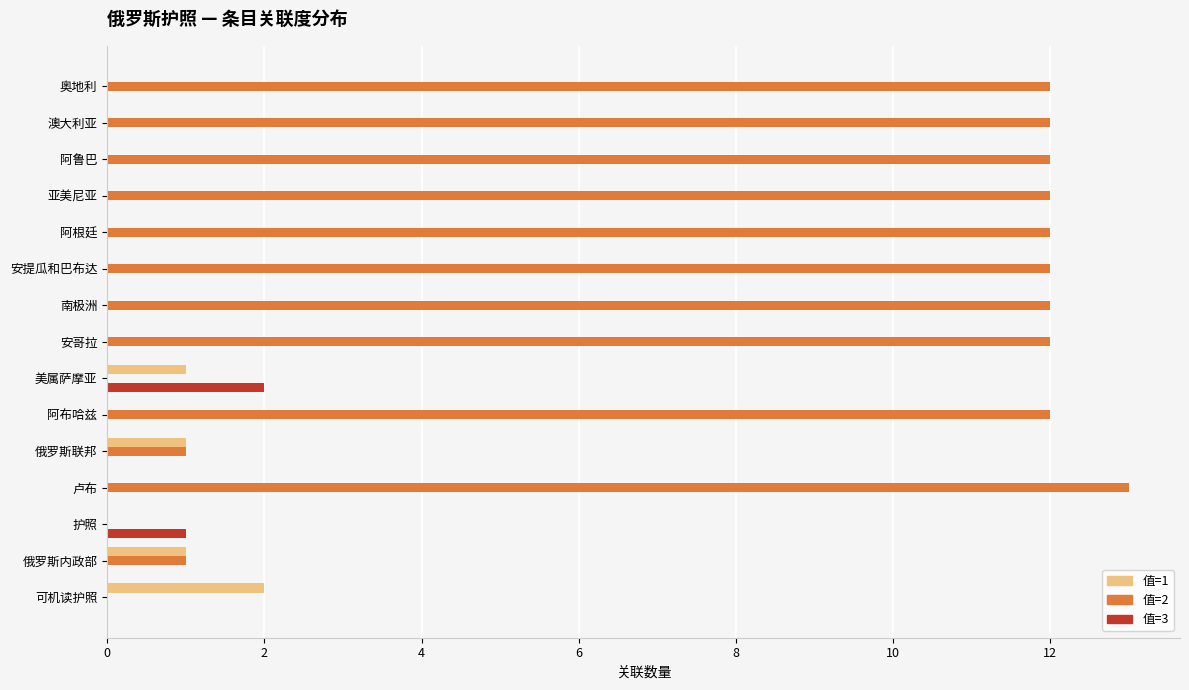

The 值=2 series shows 18 at 奥地利. True or false?

False